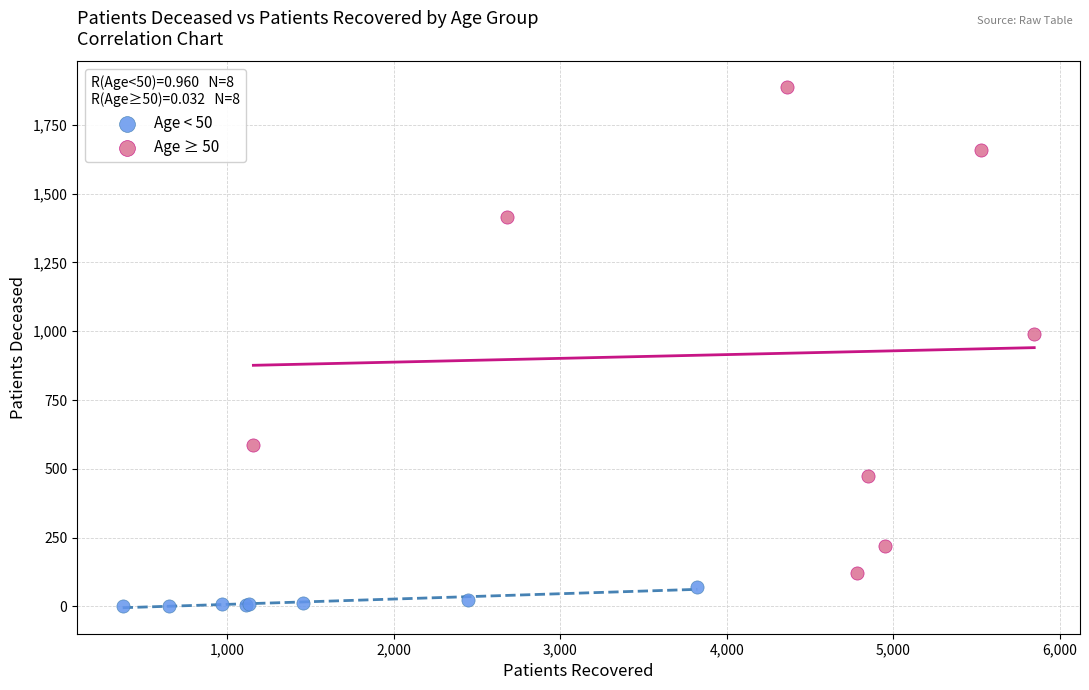

What are all the series names shown in the legend?

Age < 50, Age ≥ 50